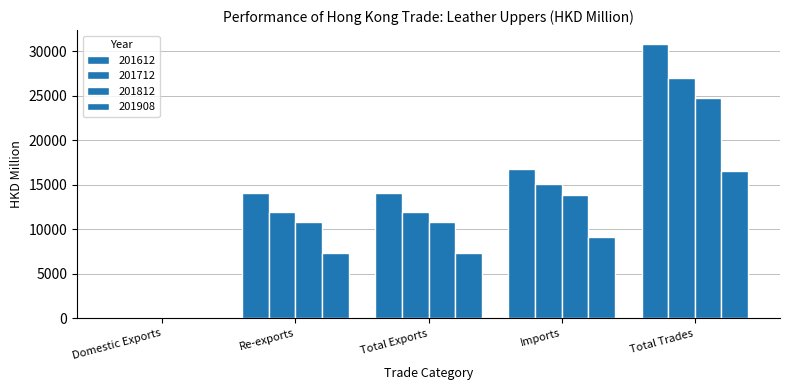

At which category is the sum across all series the highest?

Total Trades